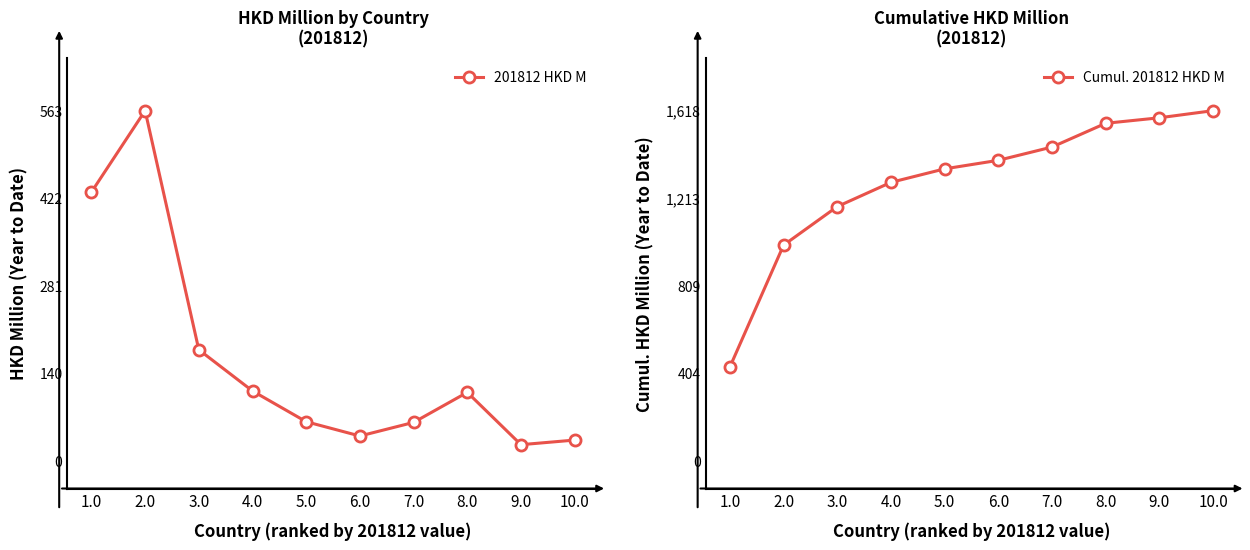

Between 8.0 and 9.0, which series saw the biggest shift?

201812 HKD M